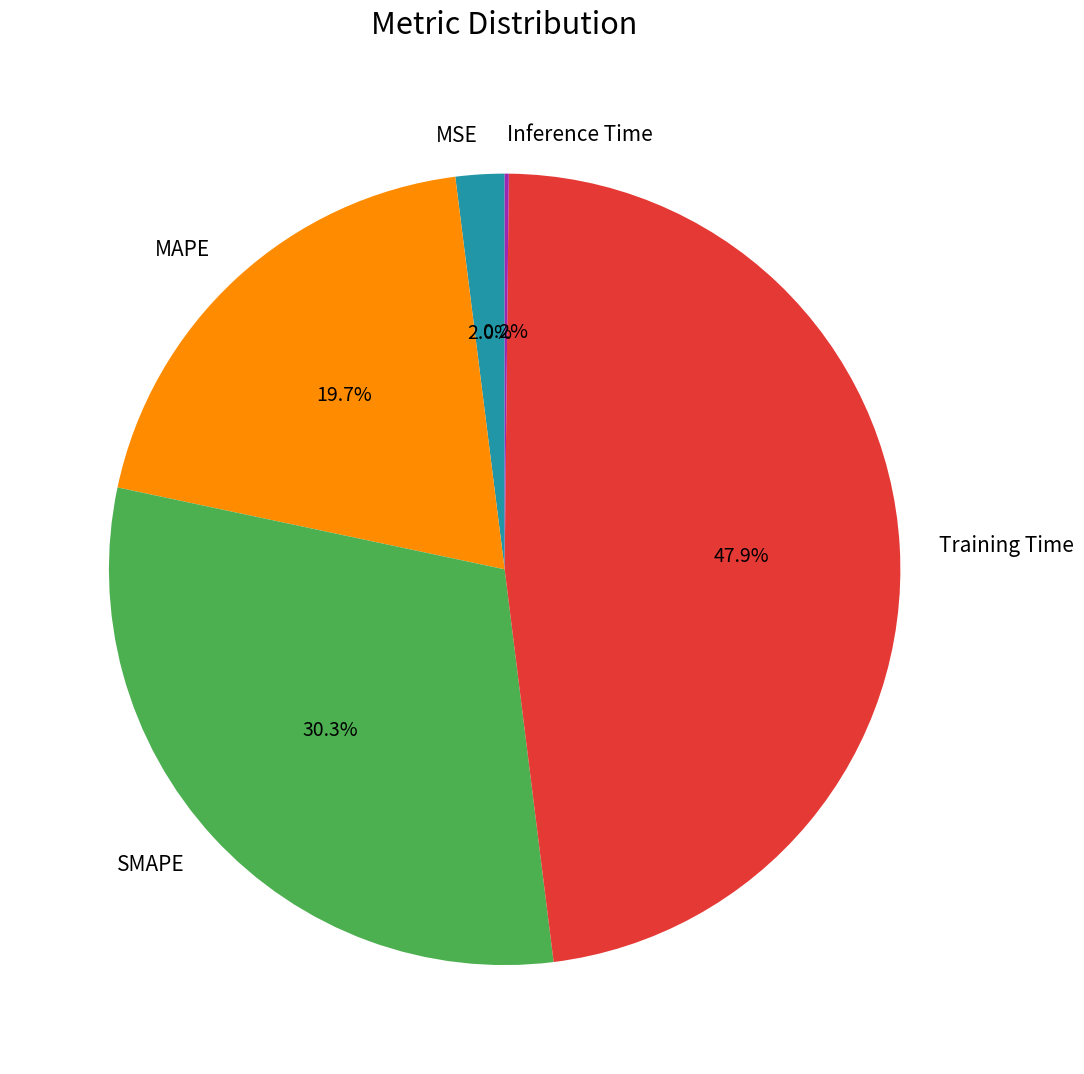

What percentage is NOT represented by Training Time?

52.1%